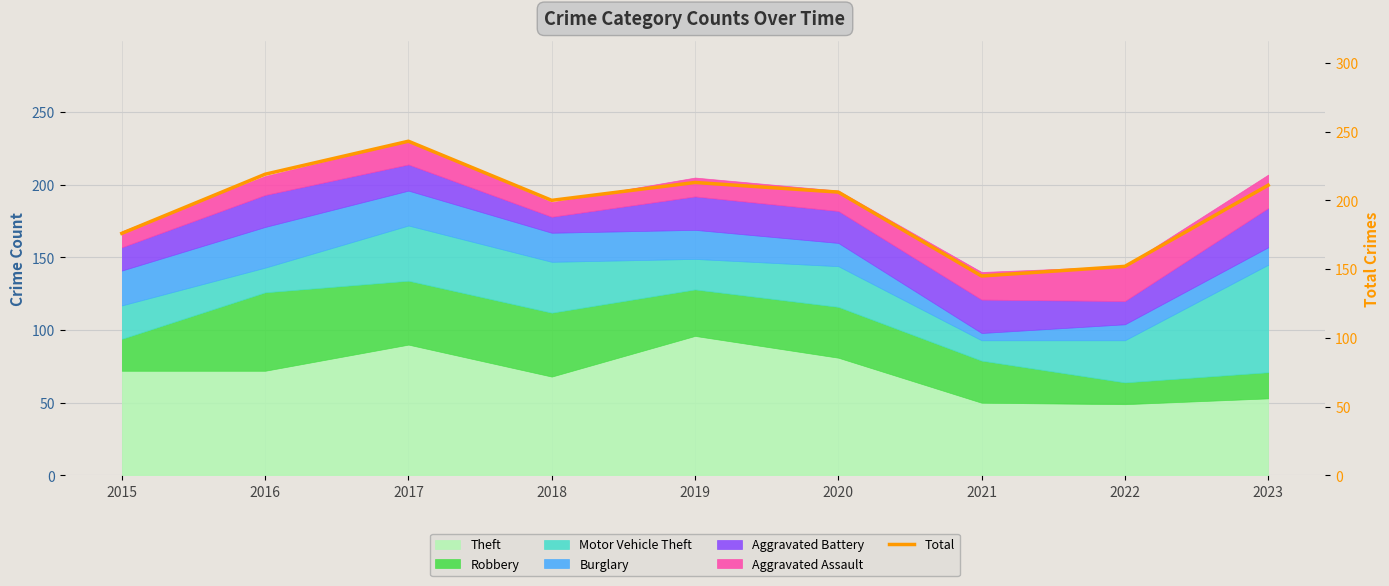

At which label does the data first exceed 206?

2016